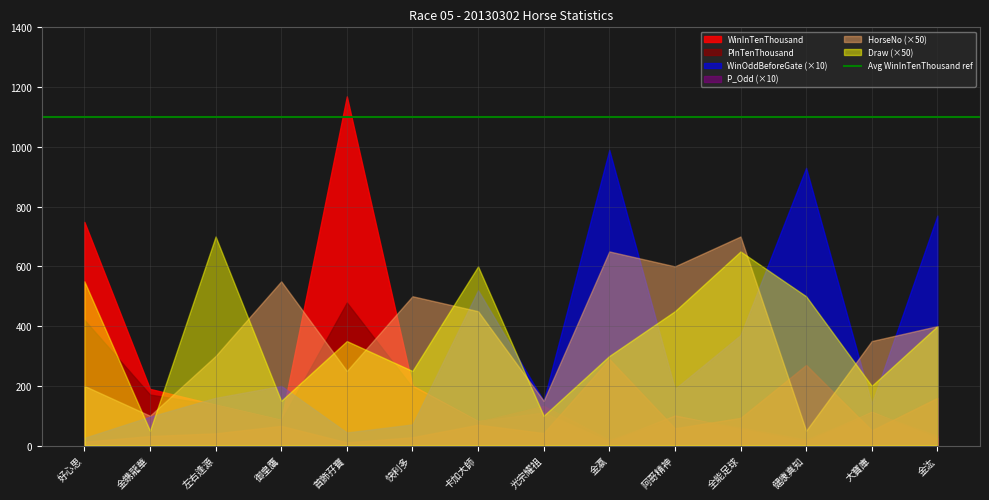

The WinOddBeforeGate series shows 1.9 at 快利多. True or false?

False